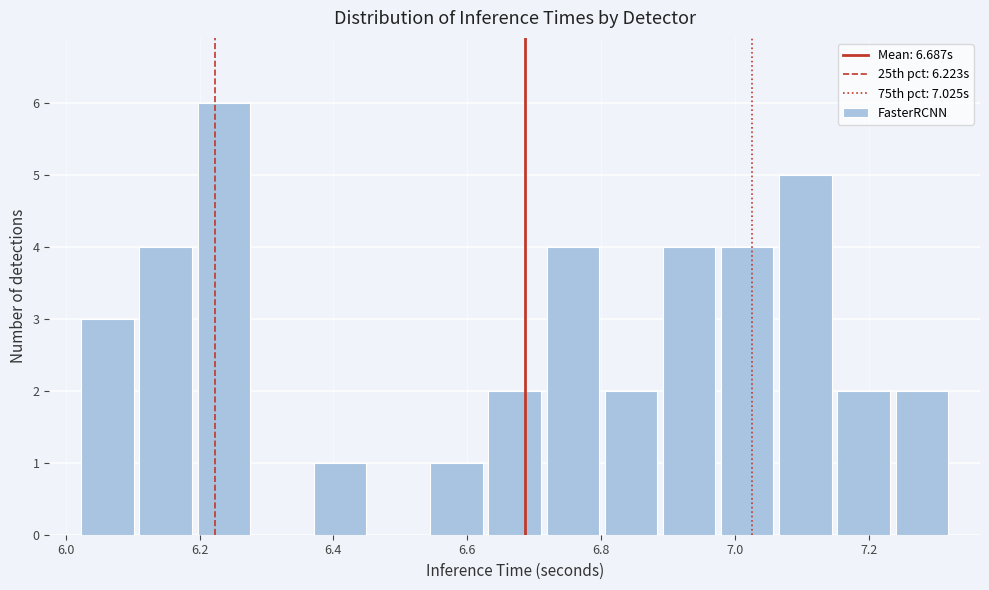

Which range on the x-axis has the tallest bar?

6.20 to 6.28